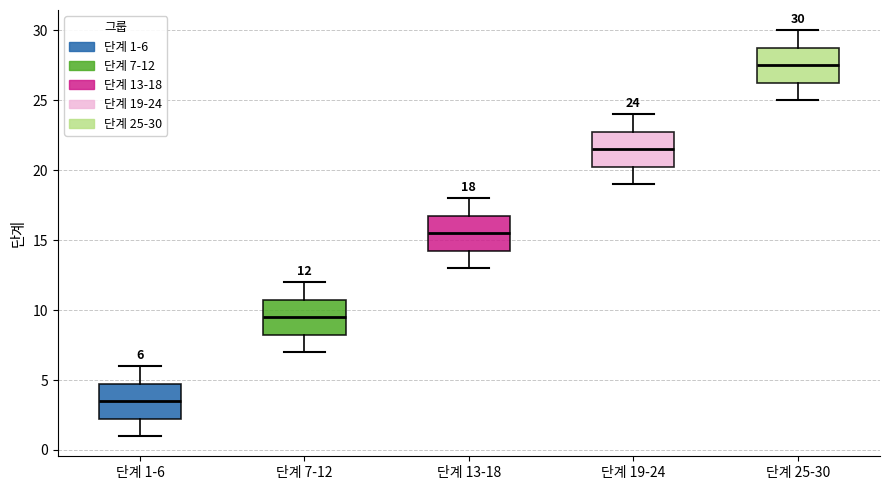

Which box's median line is the highest?

단계 25-30